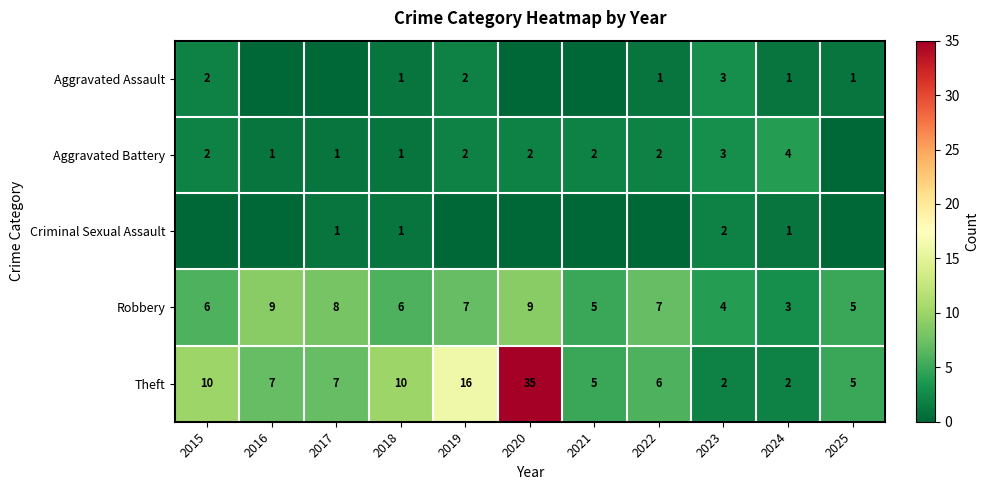

How many categories are shown in the chart?

11